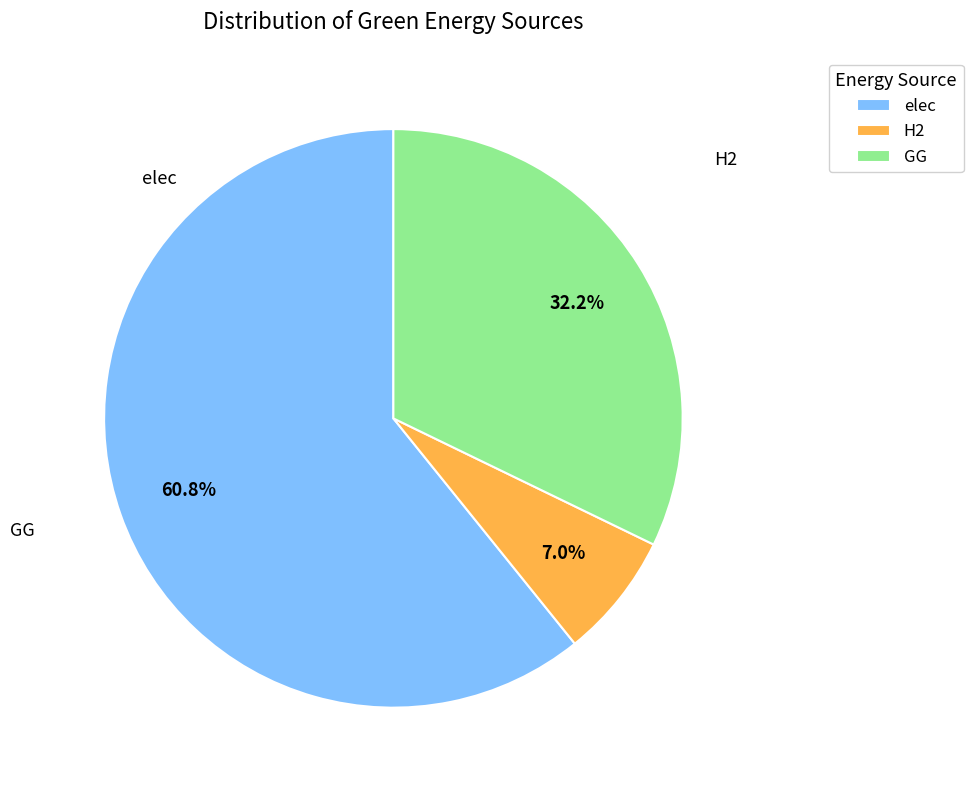

The elec slice represents 56% of the pie. True or false?

False